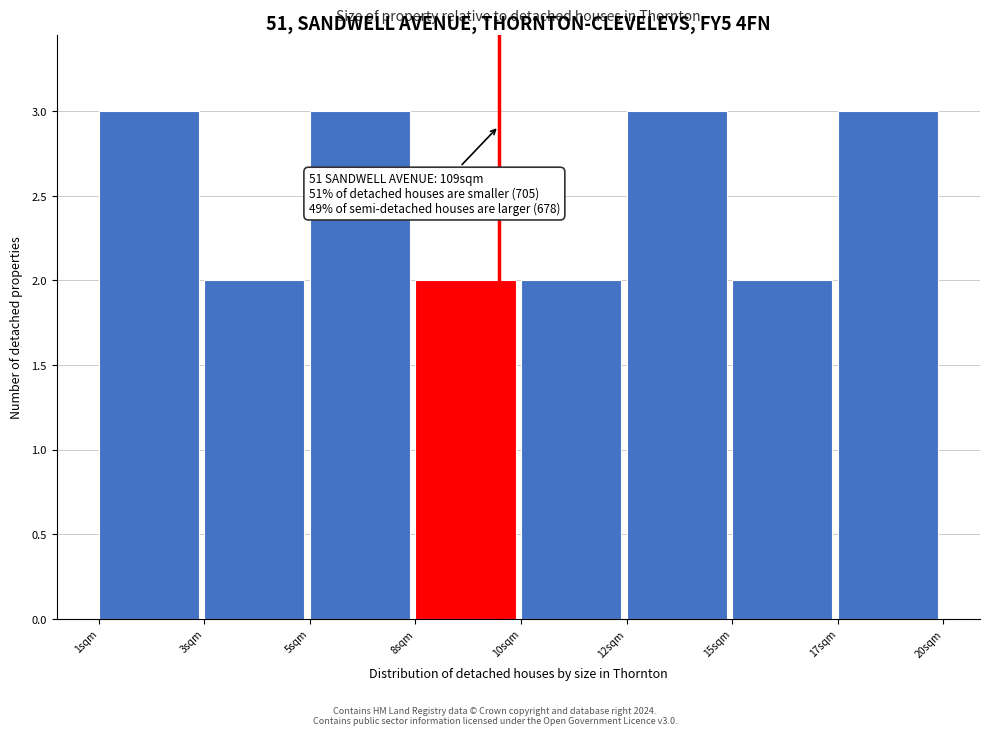

Reading left to right, extract all data points from this chart.

3	2	3	2	2	3	2	3